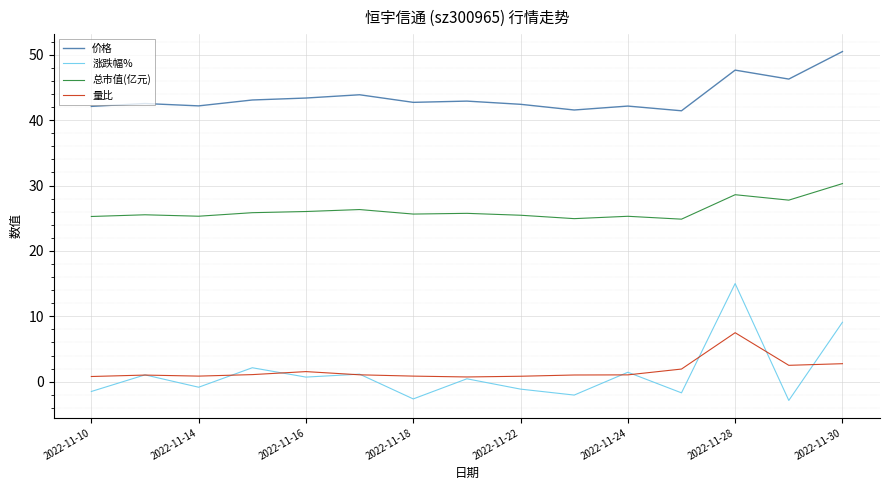

Which series has the widest spread of values?

涨跌幅%